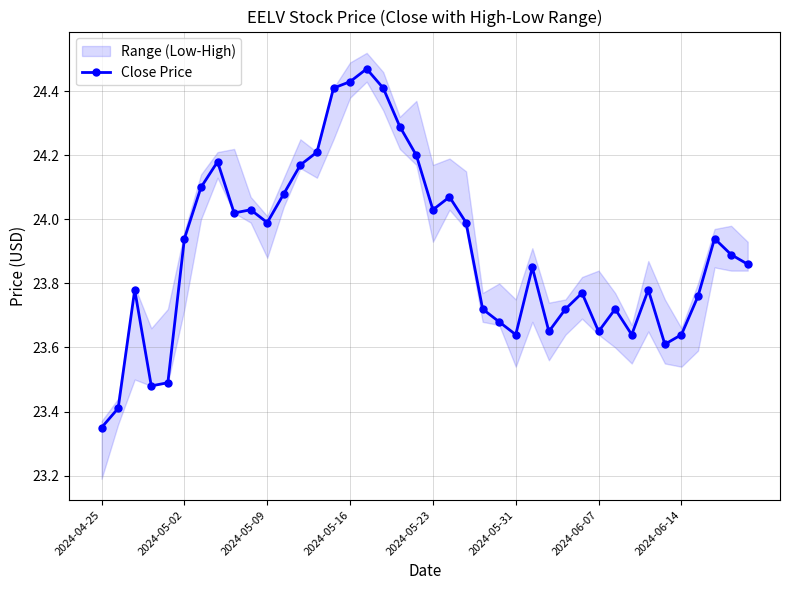

How many data points does each series have?

40